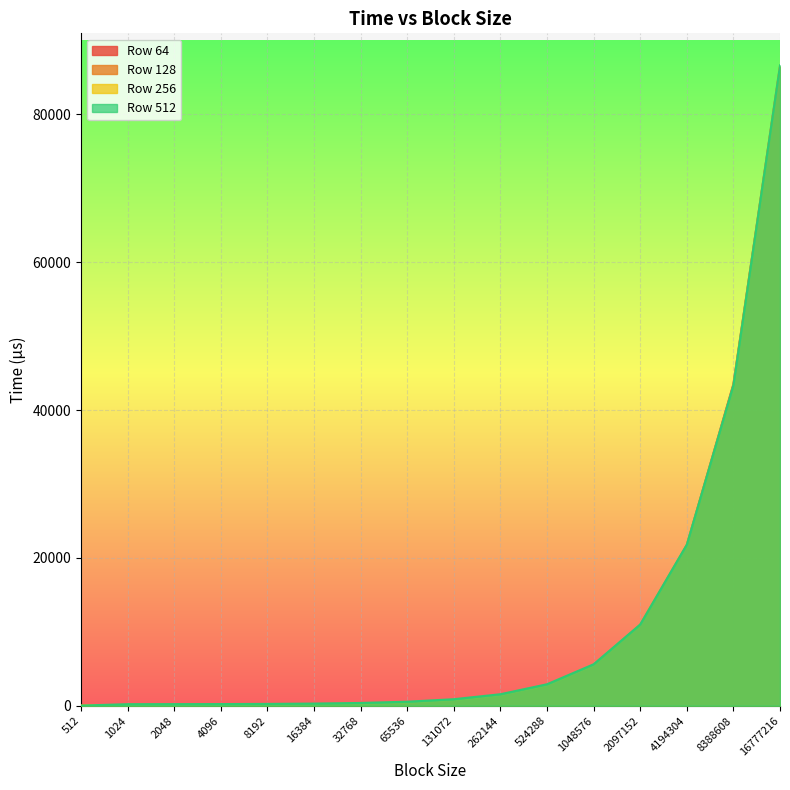

How many values in the row_512_block1 series exceed 883?

8